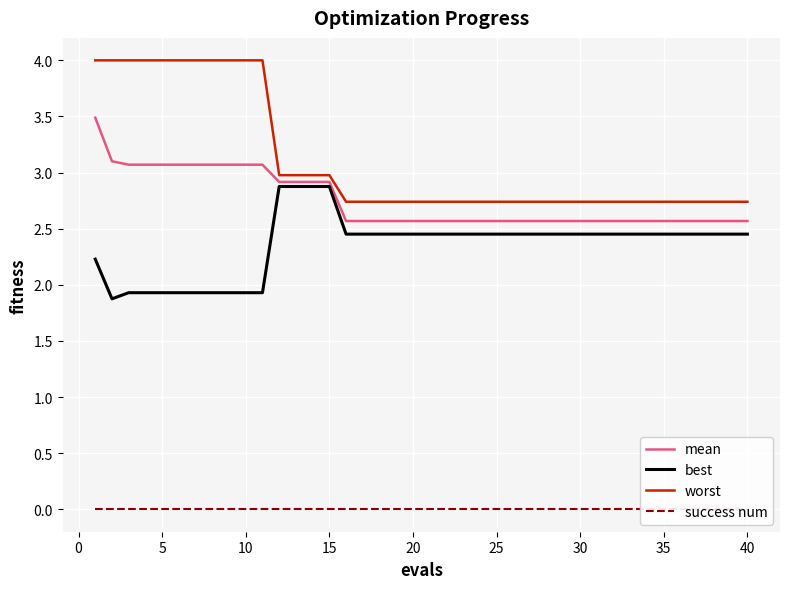

True or false: best and worst cross at least once.

False